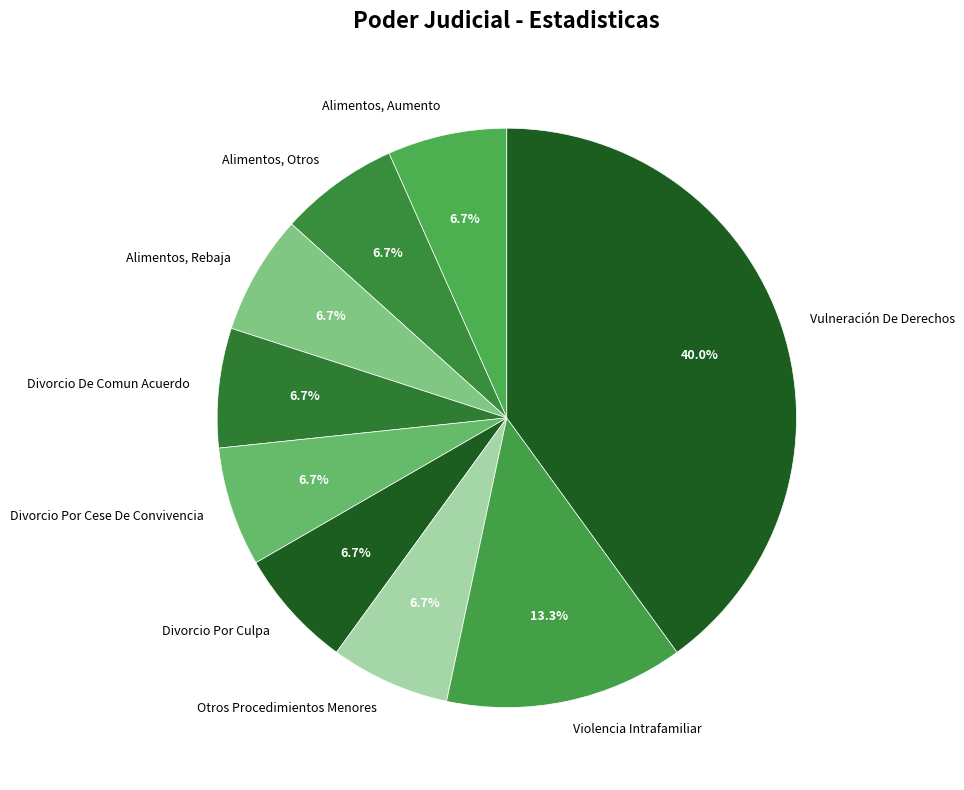

To the nearest percent, what percentage of the pie is Alimentos, Otros?

7%